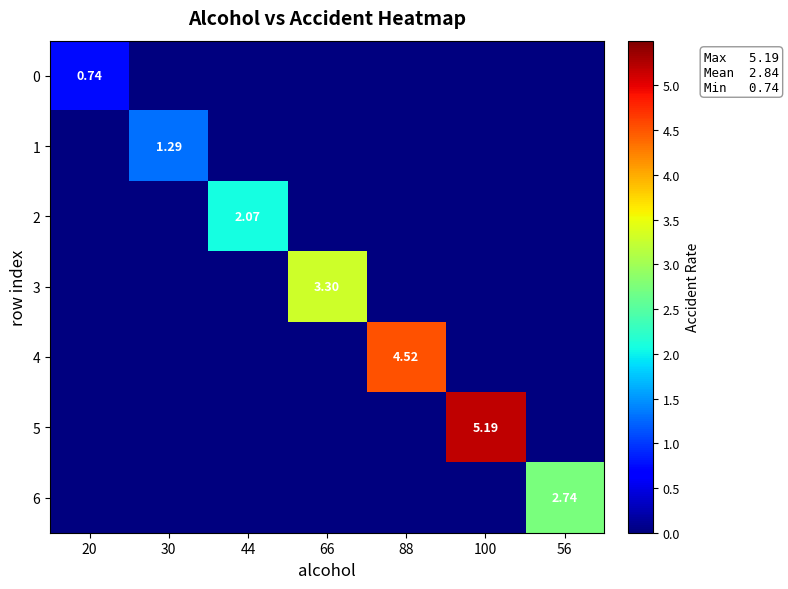

Is the value of 5 at 30 greater than the value of 6 at 66?

No